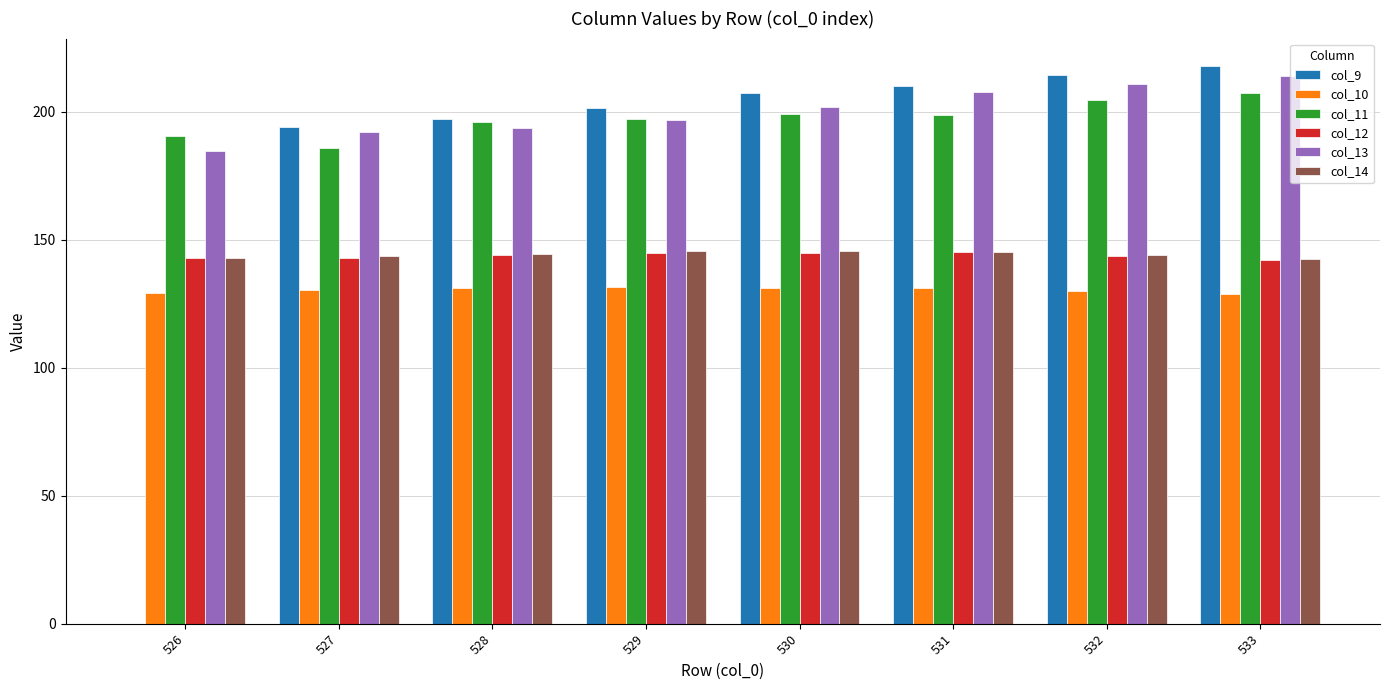

What is the sum of the col_12 values at 531 and 528?

289.1